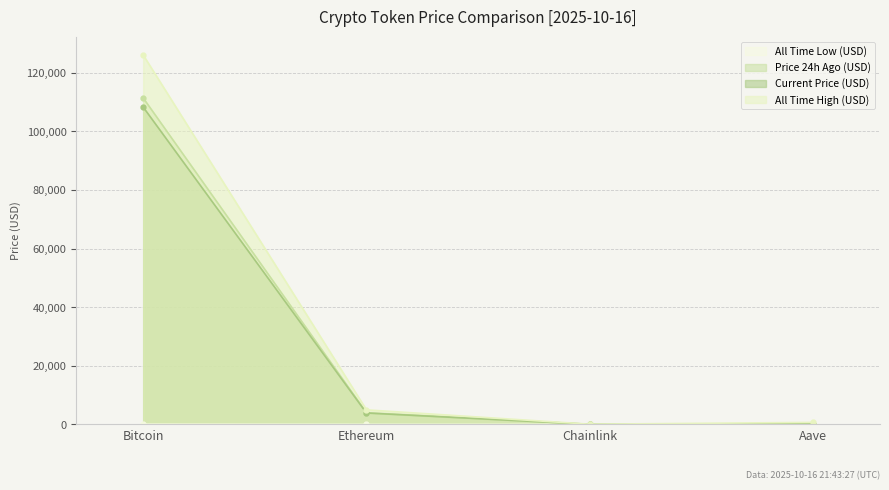

What is the label of the 4th point from the right?

Bitcoin